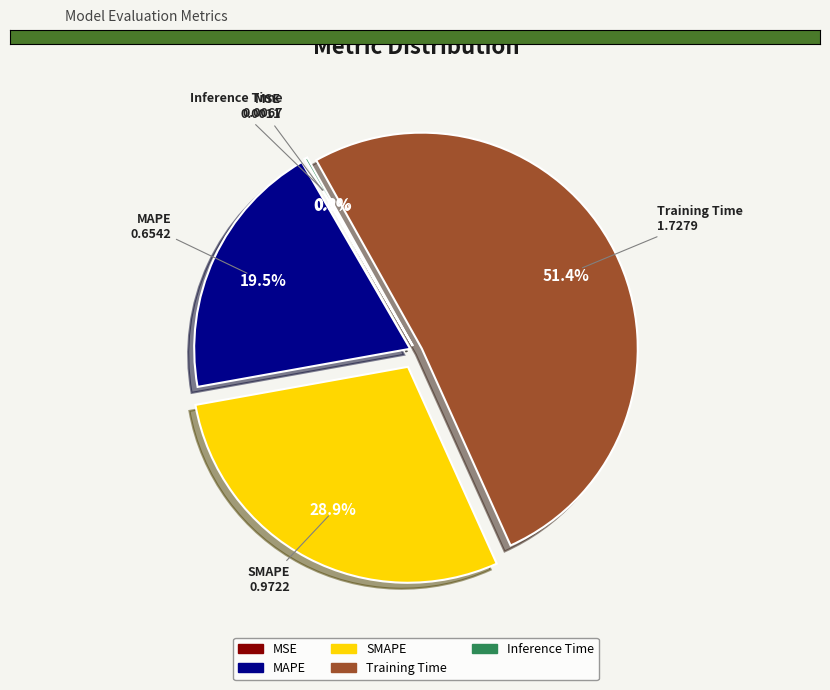

Which slice is the largest?

Training Time